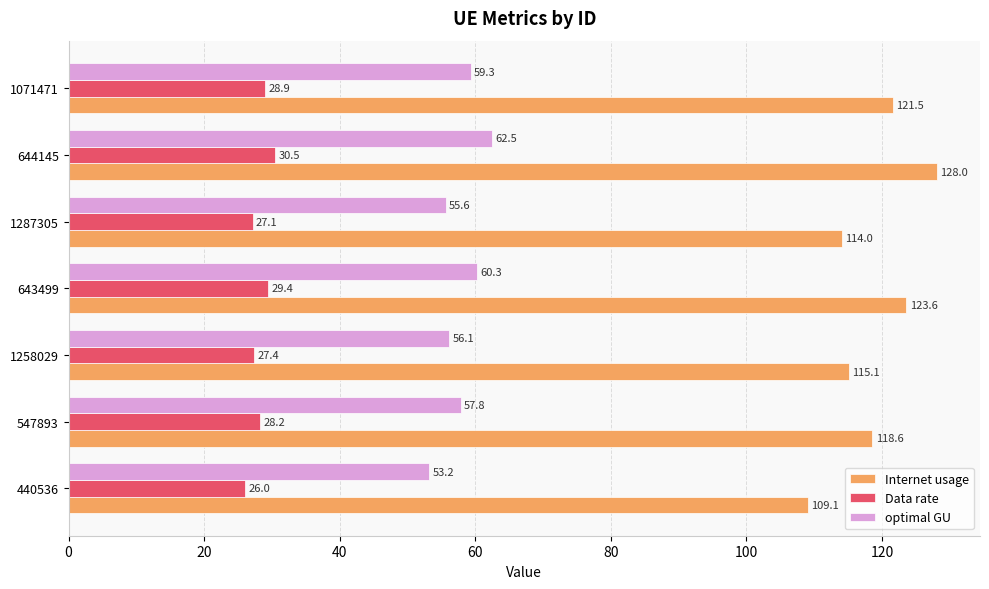

Which series has the largest total across all categories?

Internet usage